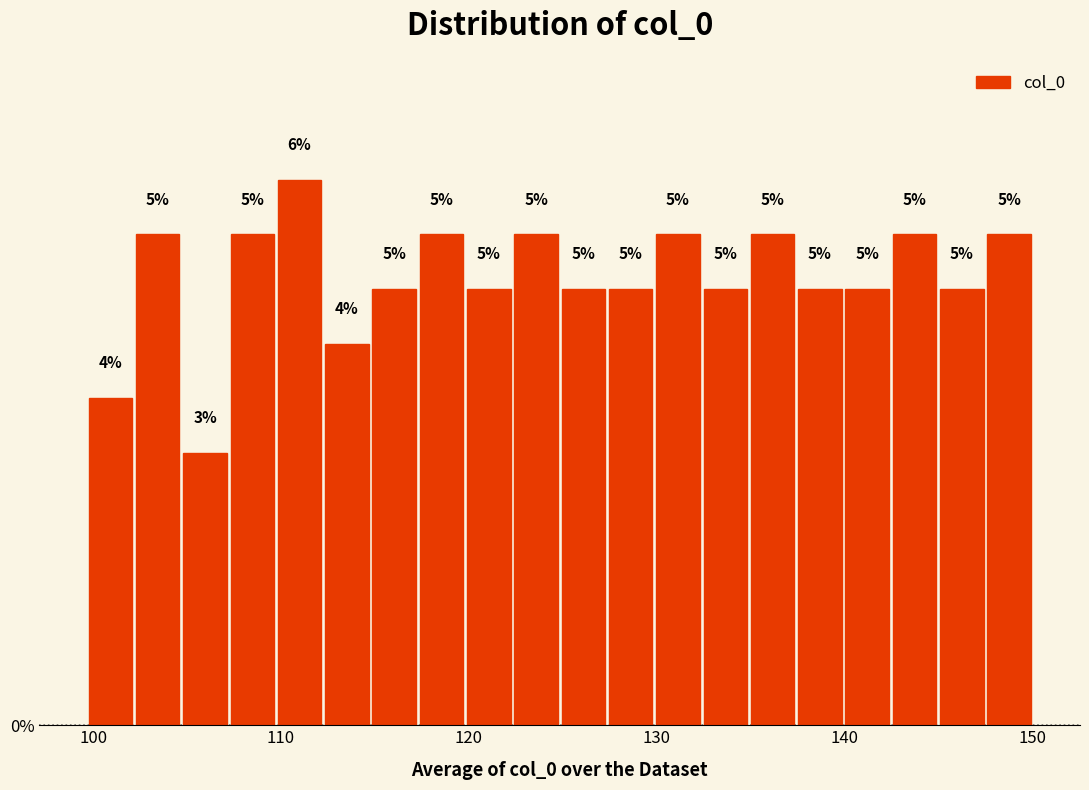

Read against the x-axis, roughly where is the centre of the tallest bar?

111